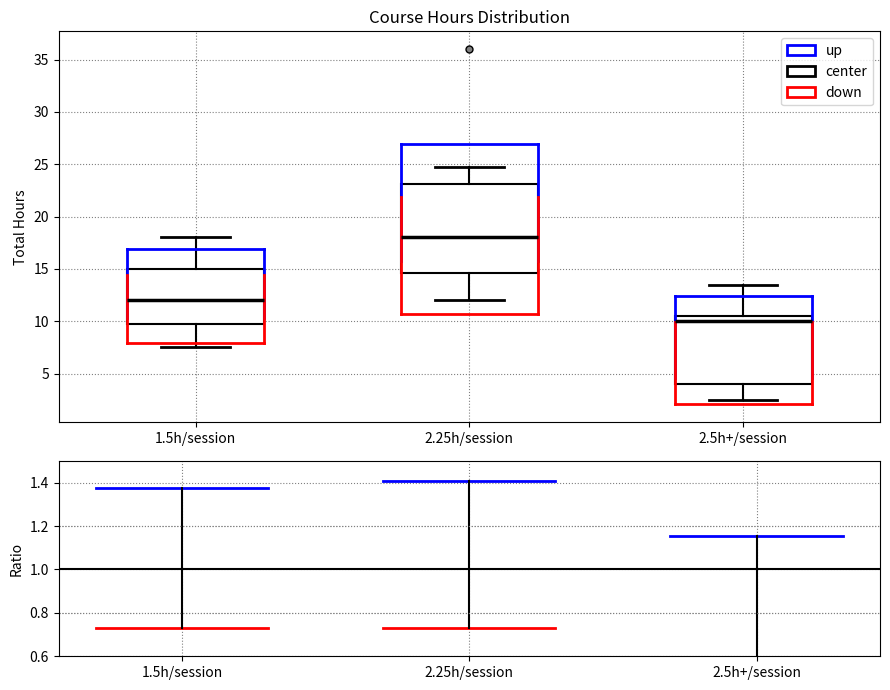

Which box has the lowest median line?

2.5h+/session